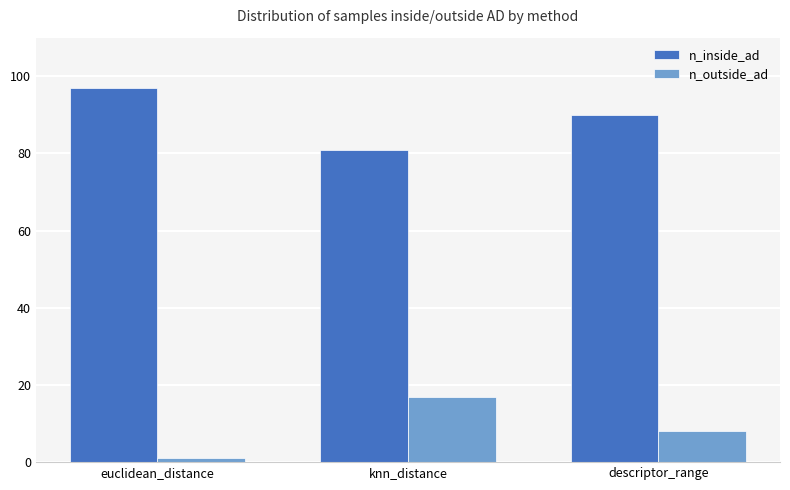

How many distinct data groups are displayed?

2